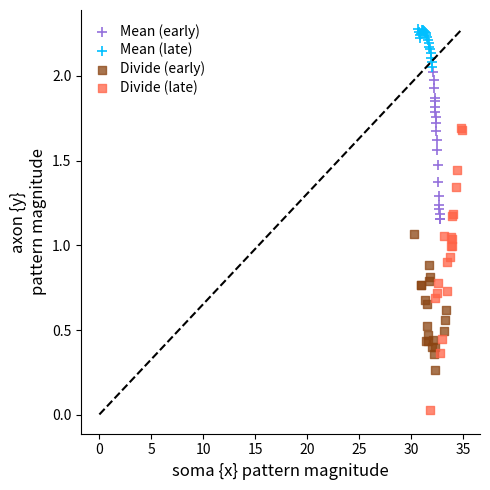

What are all the series names shown in the legend?

Mean (early), Mean (late), Divide (early), Divide (late)